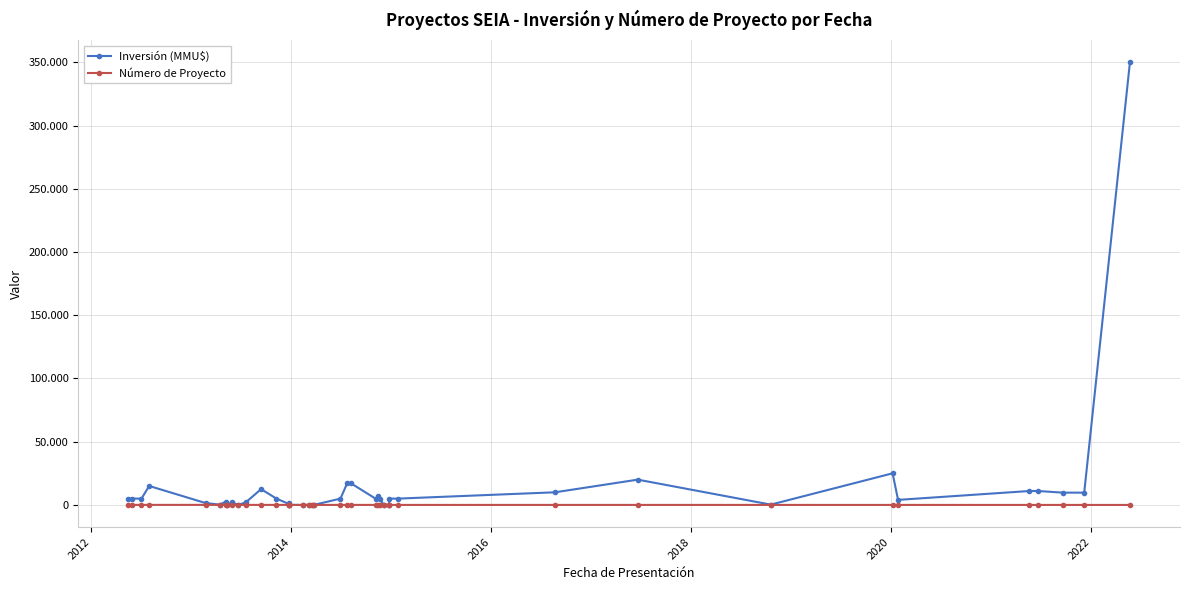

True or false: Inversión (MMU$) has more than 0 points higher than both neighbors.

True